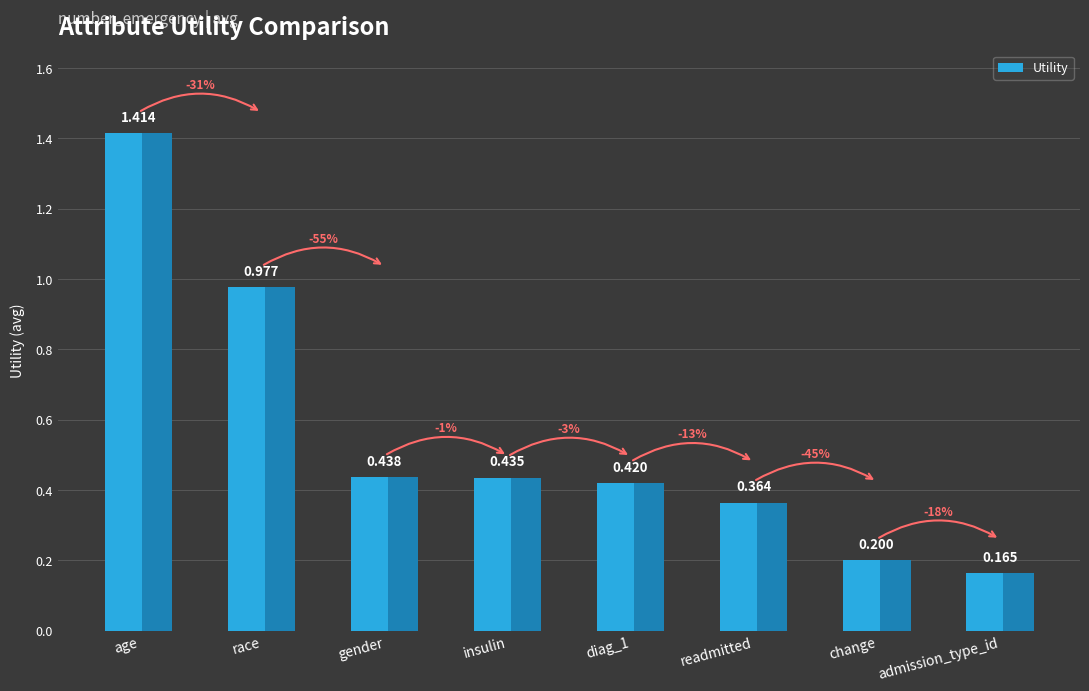

Where is the data nearest to the value 0?

admission_type_id